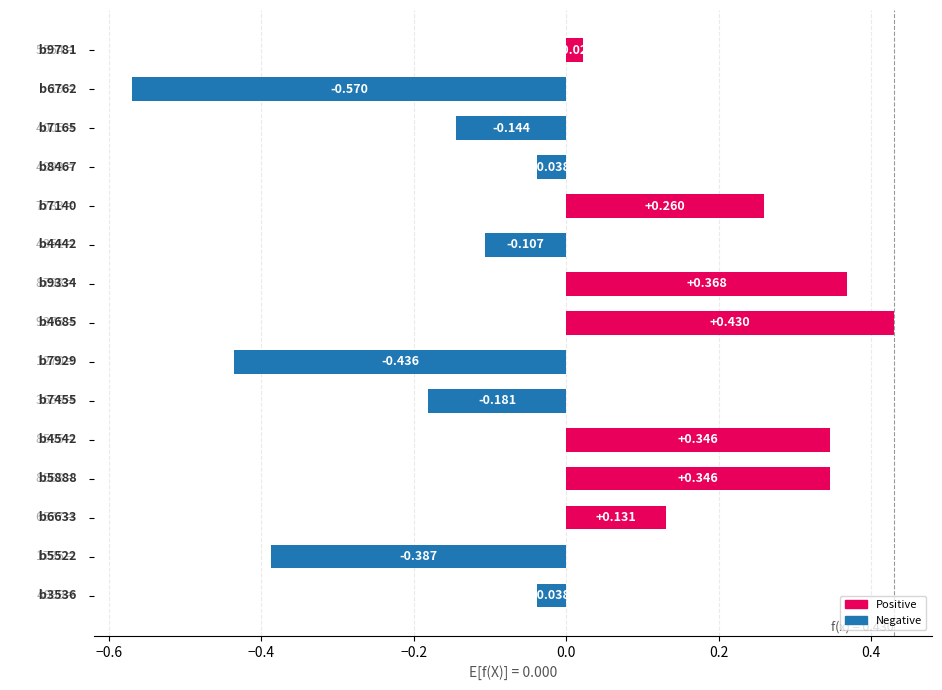

How many negative values are there?

8